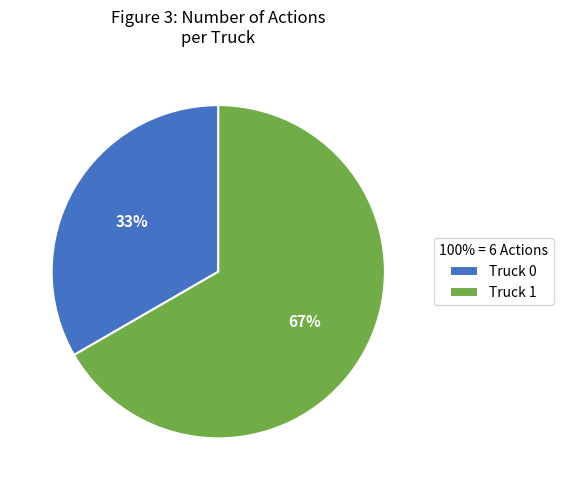

The Truck 0 slice represents 33% of the pie. True or false?

True